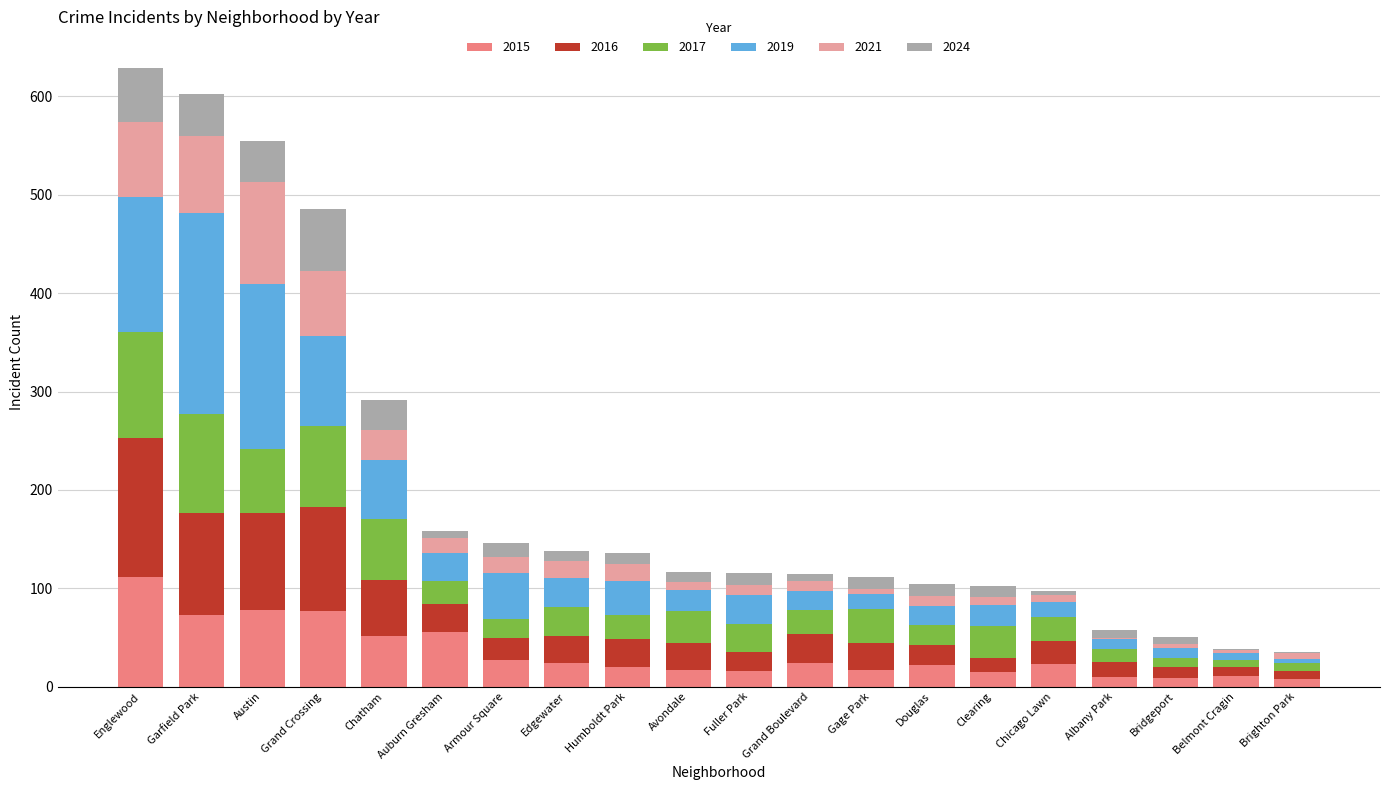

What are all the series names shown in the legend?

2015, 2016, 2017, 2019, 2021, 2024